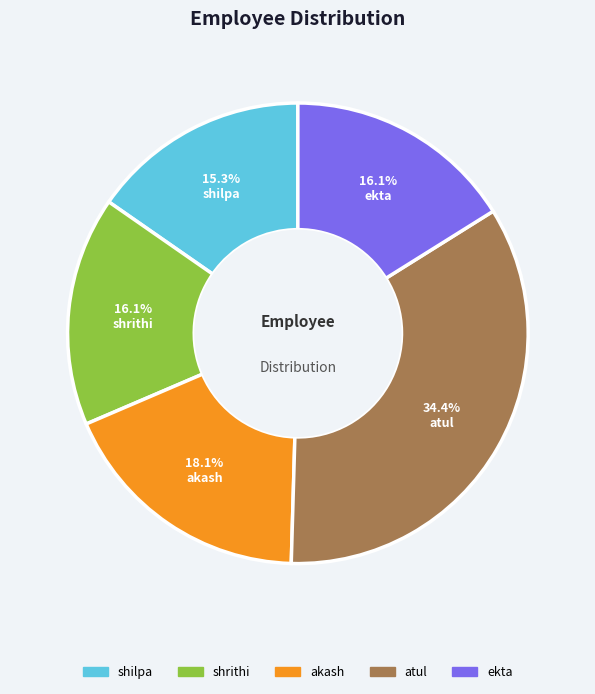

To the nearest percent, what percentage of the pie is akash?

18%